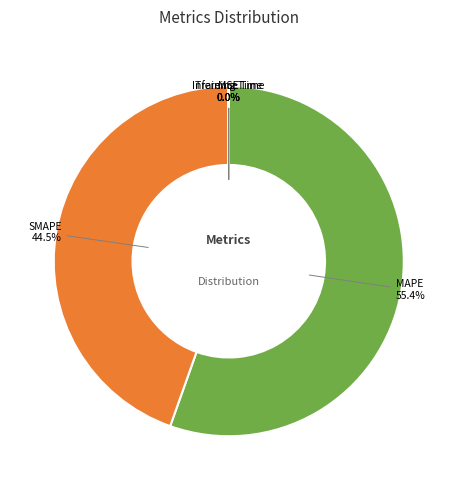

What is the largest slice in the pie chart?

MAPE